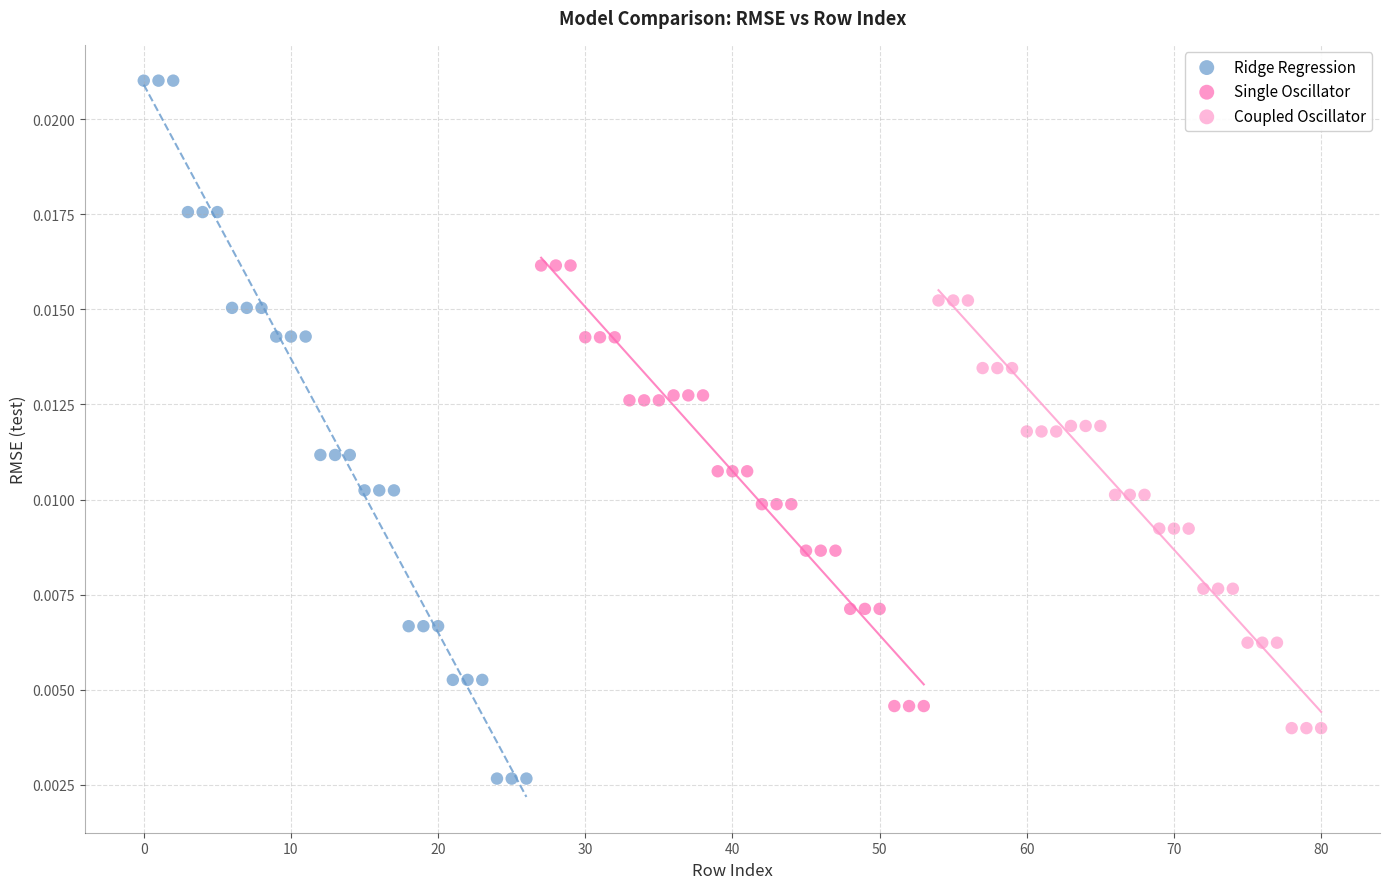

Which series has the largest Y range (max minus min)?

Ridge Regression